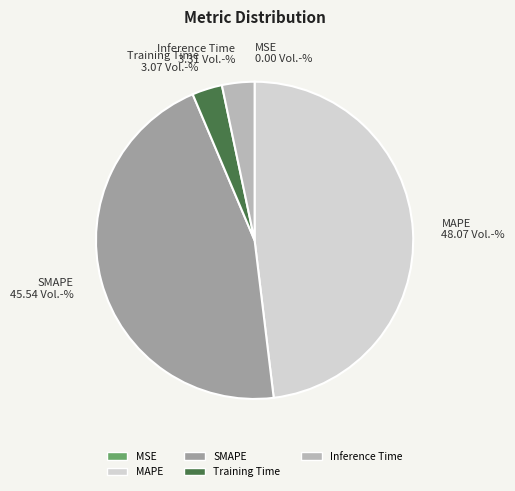

Between Training Time and SMAPE, which is larger?

SMAPE